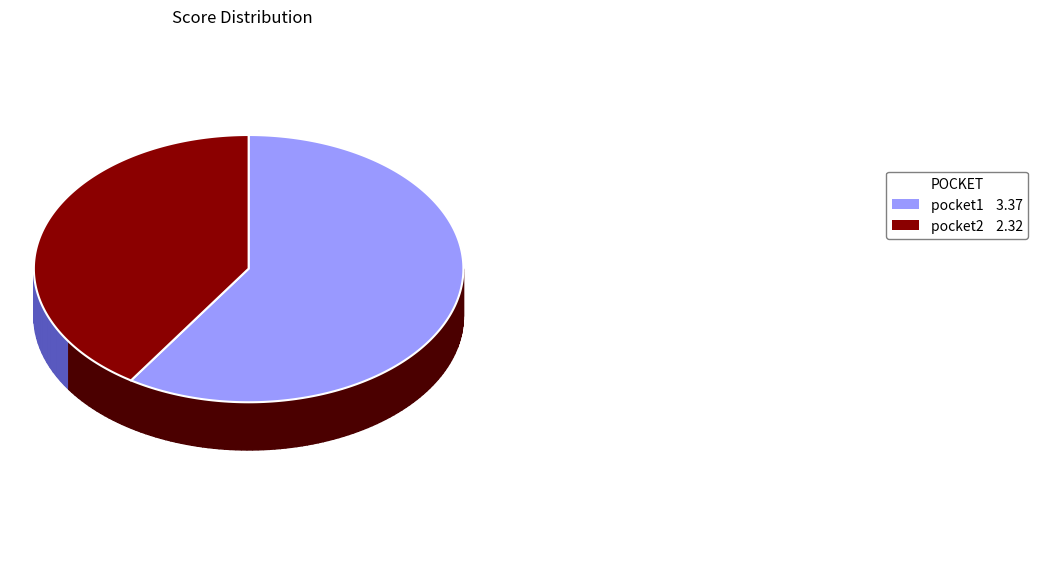

What portion of the pie excludes pocket1?

40.8%